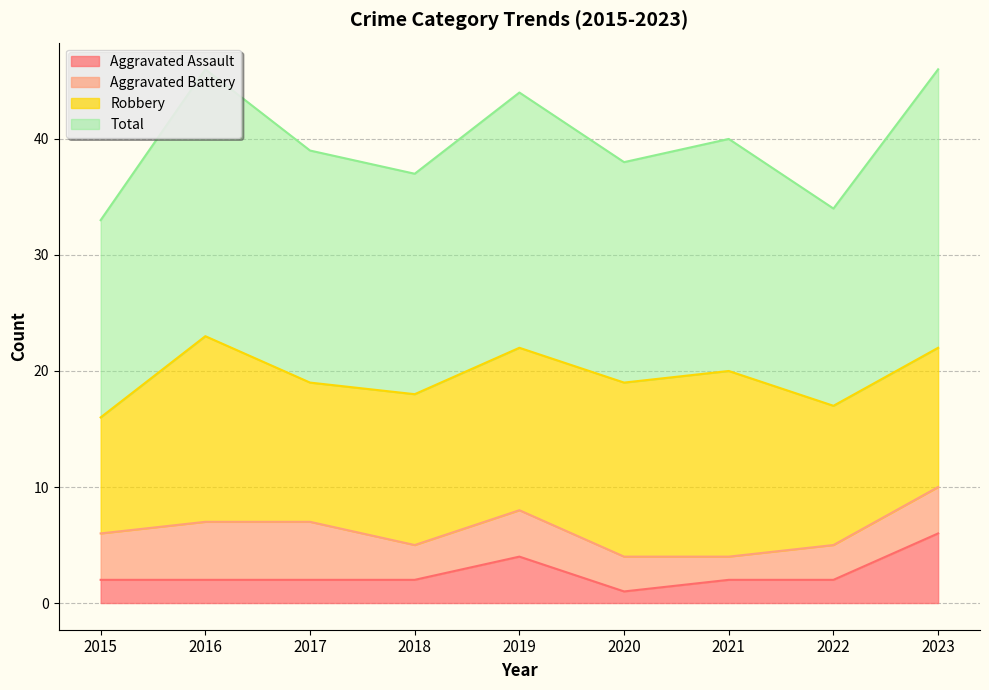

What value does the Total series have at 2015?

33